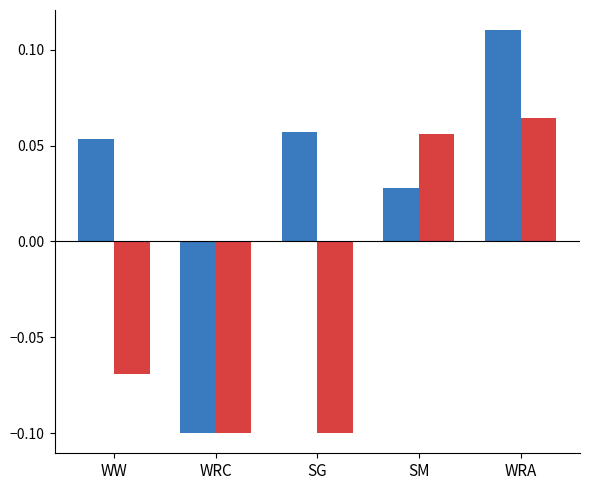

Which label corresponds to the largest value in the chart?

WRA